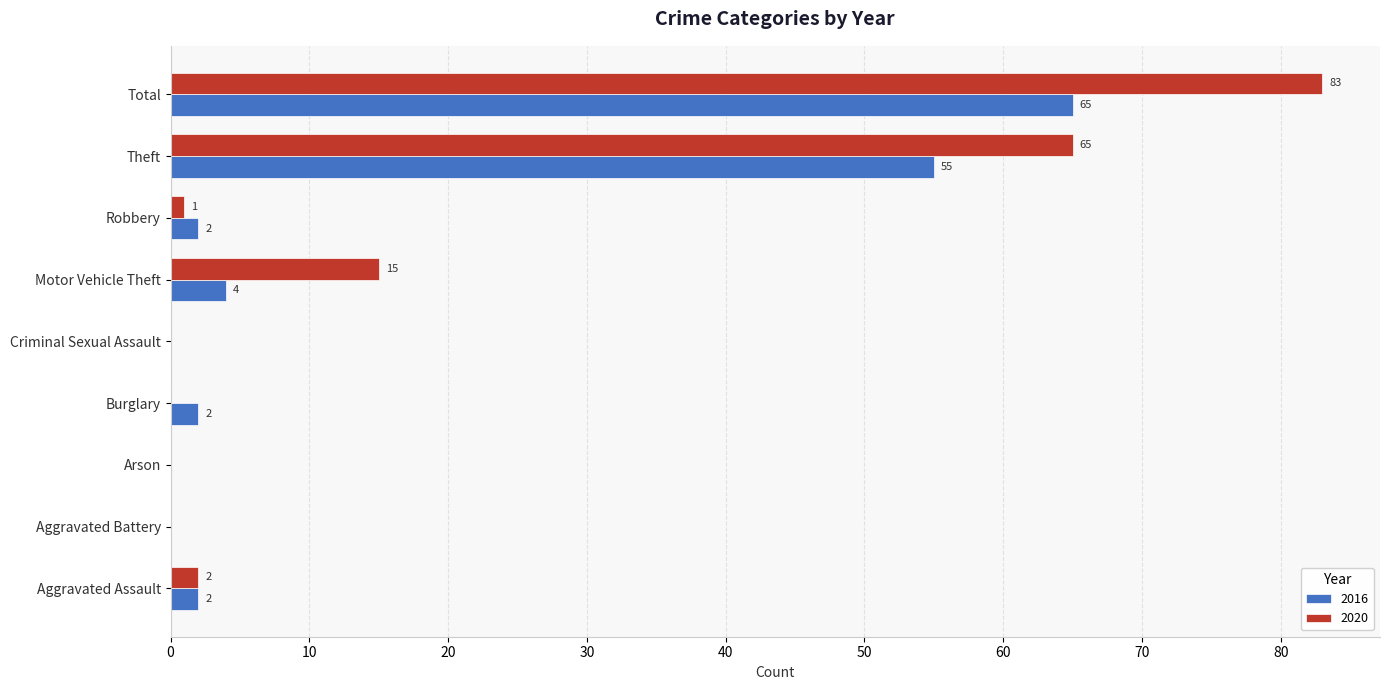

At which label is 2020 closest to 41?

Theft